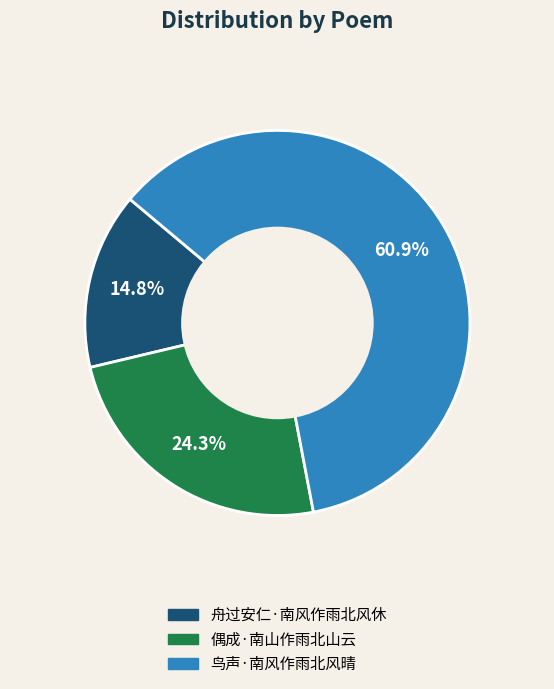

Does 鸟声·南风作雨北风晴 account for over 50% of the chart?

Yes